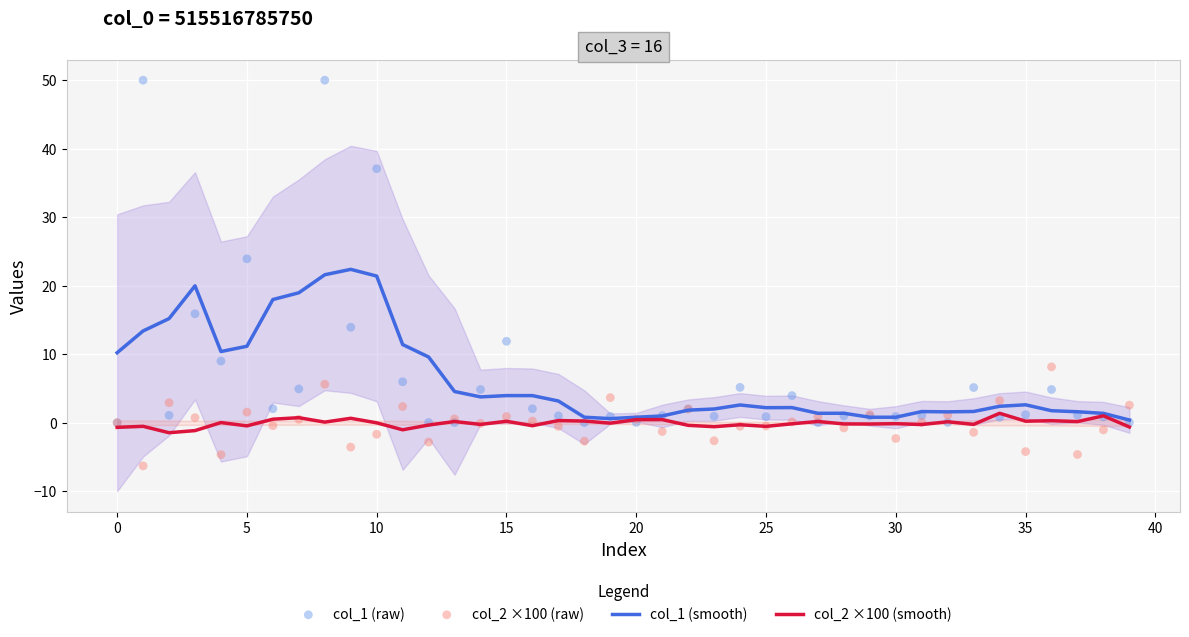

Which series has the largest total across all categories?

col_1 (raw)